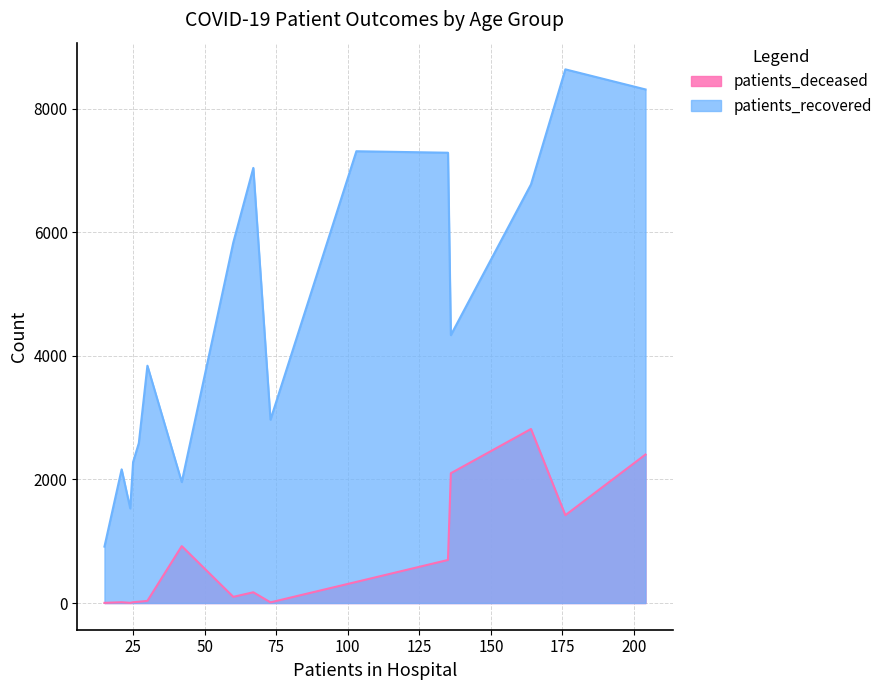

How many lines are shown in the chart?

2